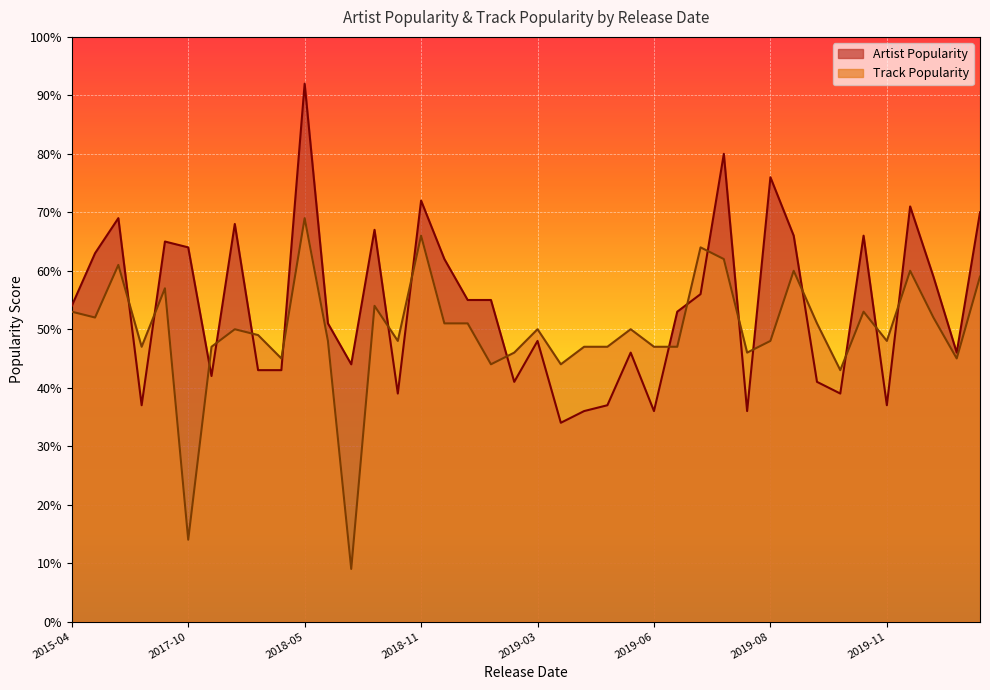

In Artist Popularity, how many points are lower than both neighbors (excluding endpoints)?

11